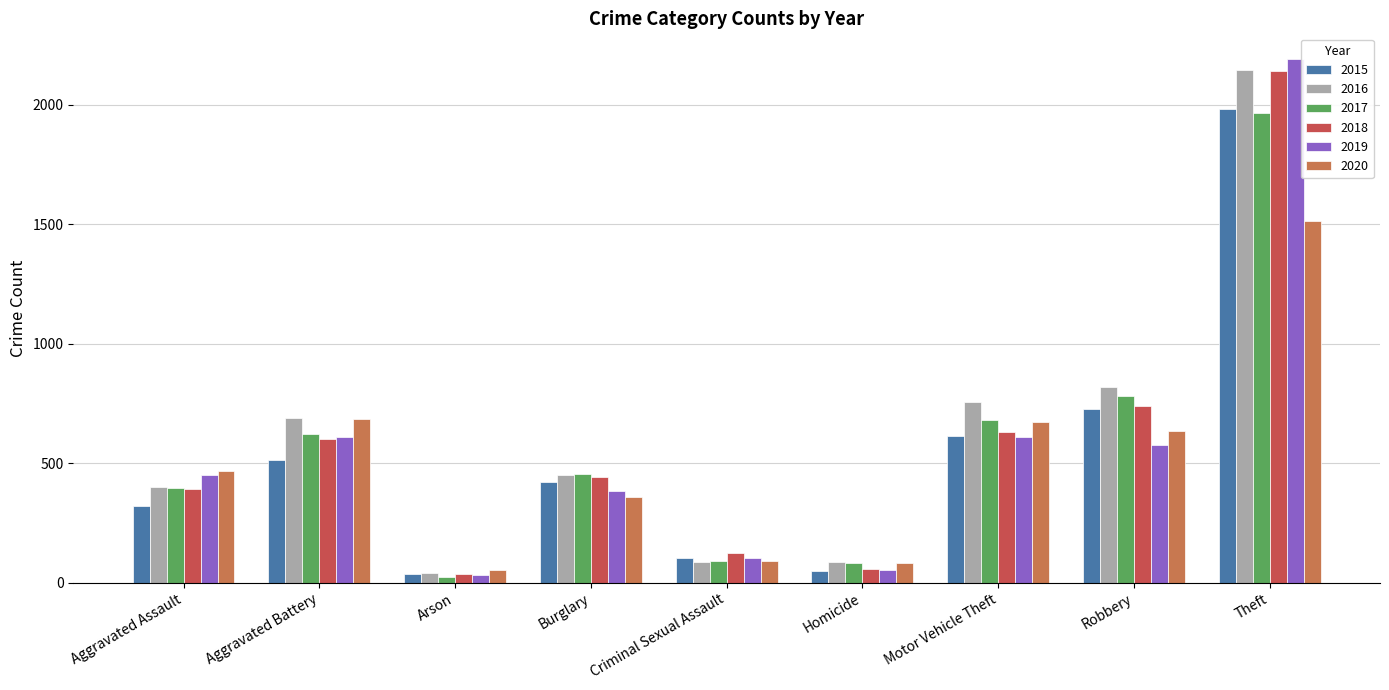

What are all the series names shown in the legend?

2015, 2016, 2017, 2018, 2019, 2020